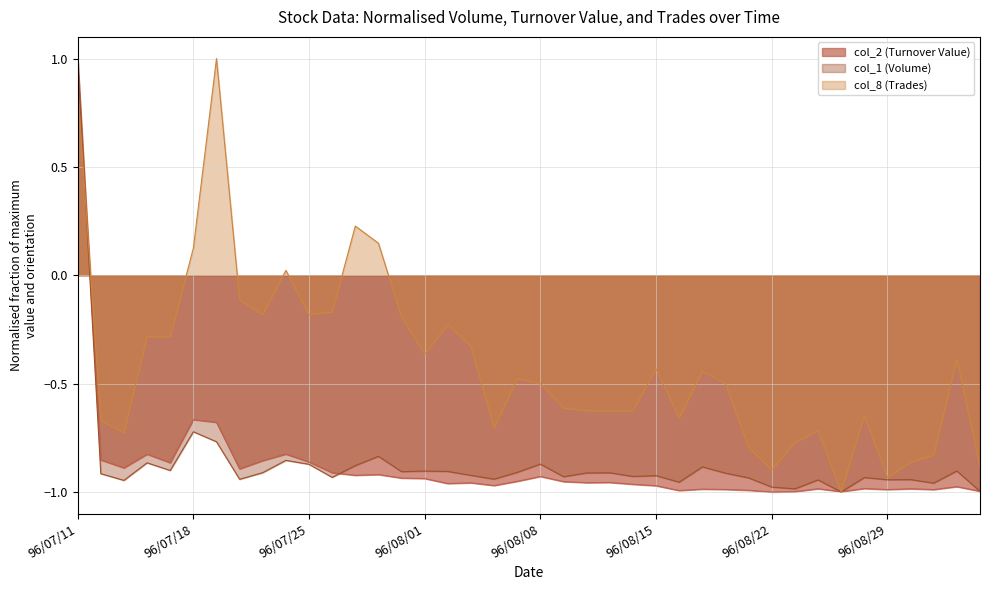

Reading right to left, transcribe all the data shown in this chart.

col_2 (Turnover Value): -1.0	-1.0	-1.0	-1.0	-1.0	-1.0	-1.0	-1.0	-1.0	-1.0	-1.0	-1.0	-1.0	-1.0	-1.0	-1.0	-1.0	-1.0	-1.0	-0.9	-1.0	-1.0	-1.0	-1.0	-0.9	-0.9	-0.9	-0.9	-0.9	-0.9	-0.8	-0.9	-0.9	-0.7	-0.7	-0.9	-0.8	-0.9	-0.9	1.0
col_1 (Volume): -1.0	-0.9	-1.0	-0.9	-0.9	-0.9	-1.0	-0.9	-1.0	-1.0	-0.9	-0.9	-0.9	-1.0	-0.9	-0.9	-0.9	-0.9	-0.9	-0.9	-0.9	-0.9	-0.9	-0.9	-0.9	-0.9	-0.8	-0.9	-0.9	-0.9	-0.9	-0.9	-0.9	-0.8	-0.7	-0.9	-0.9	-0.9	-0.9	1.0
col_8 (Trades): -0.9	-0.4	-0.8	-0.9	-0.9	-0.6	-1.0	-0.7	-0.8	-0.9	-0.8	-0.5	-0.4	-0.7	-0.4	-0.6	-0.6	-0.6	-0.6	-0.5	-0.5	-0.7	-0.3	-0.2	-0.4	-0.2	0.1	0.2	-0.2	-0.2	0.0	-0.2	-0.1	1.0	0.1	-0.3	-0.3	-0.7	-0.7	0.9